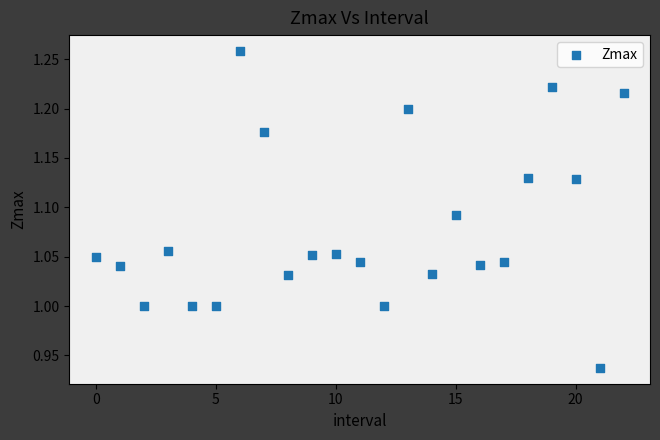

What is the range of Y values (max minus min)?

0.3